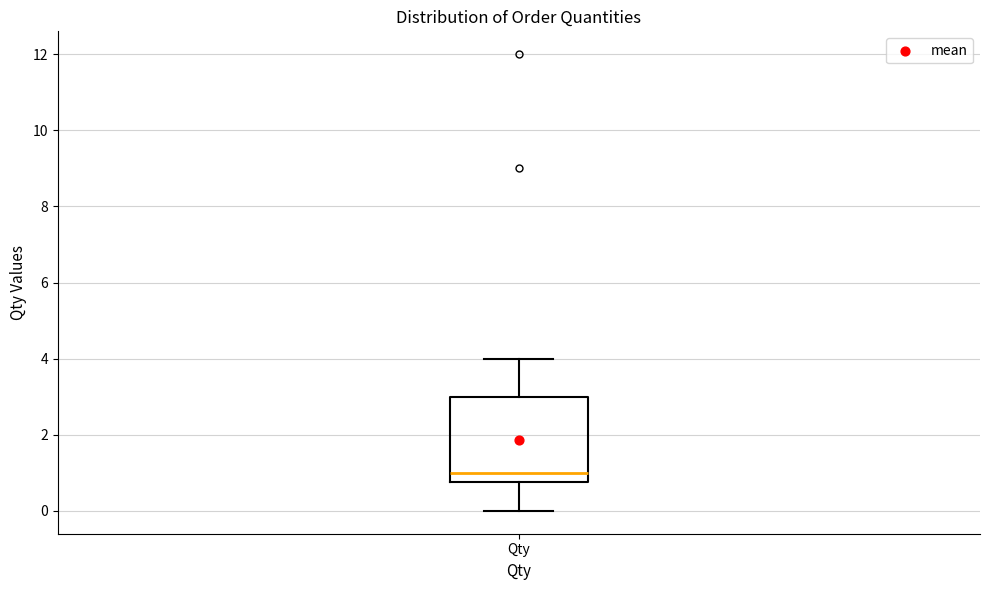

Read this box plot against the y-axis: the position of the median line, the range covered by the box, and the ends of both whiskers. The values are not printed on the chart, so give them approximately, as read against the axis.

median 1.0, box 0.8 to 3.0, whiskers 0.0 to 4.0